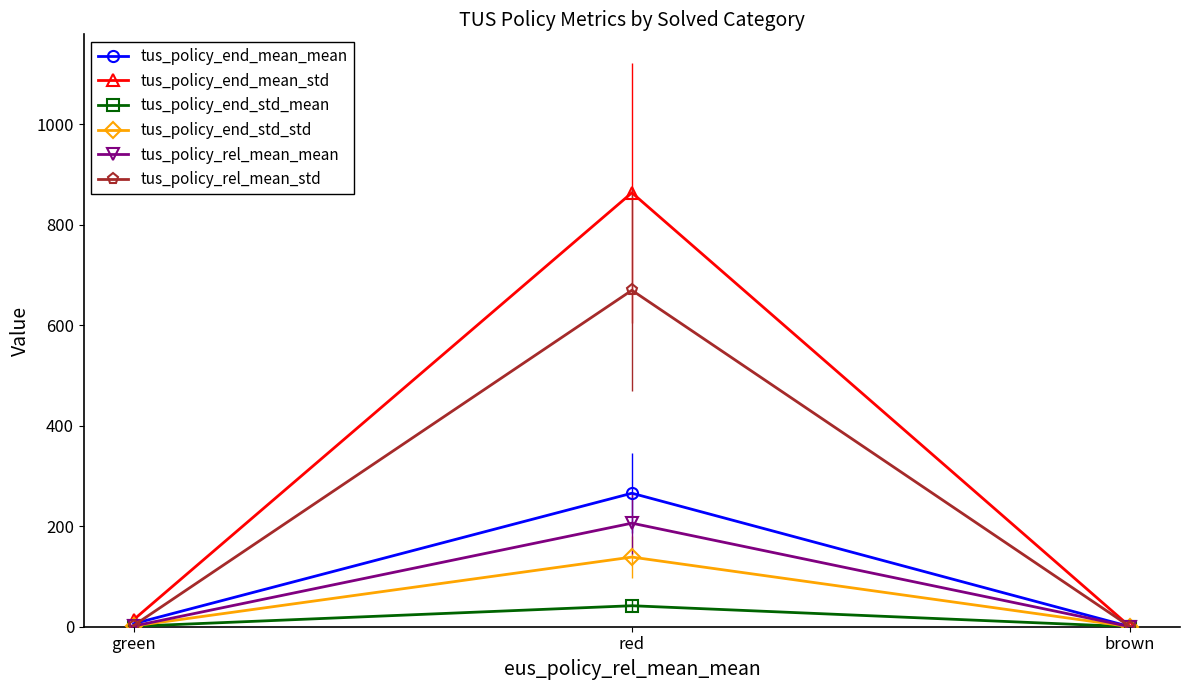

What is the label of the 3rd point from the left?

brown